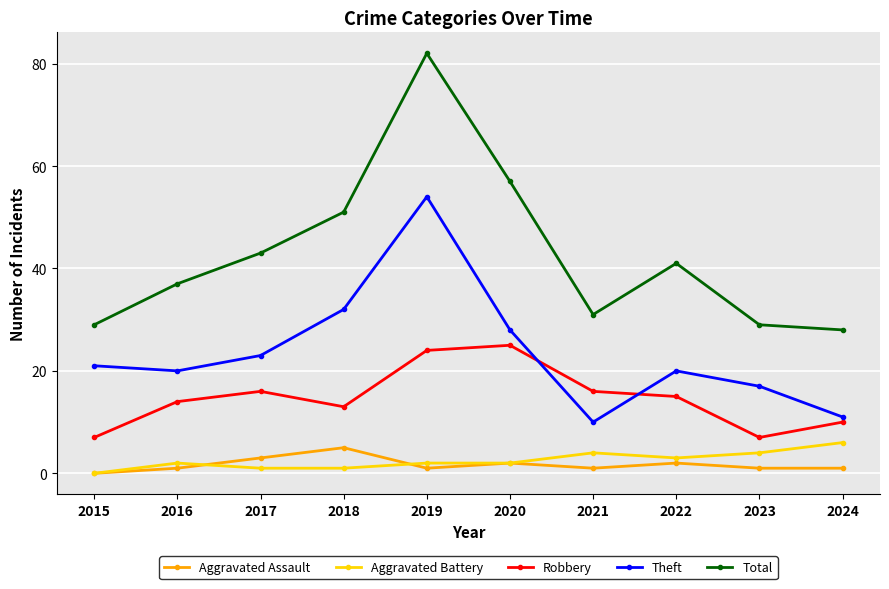

At which label does Theft reach its minimum?

2021